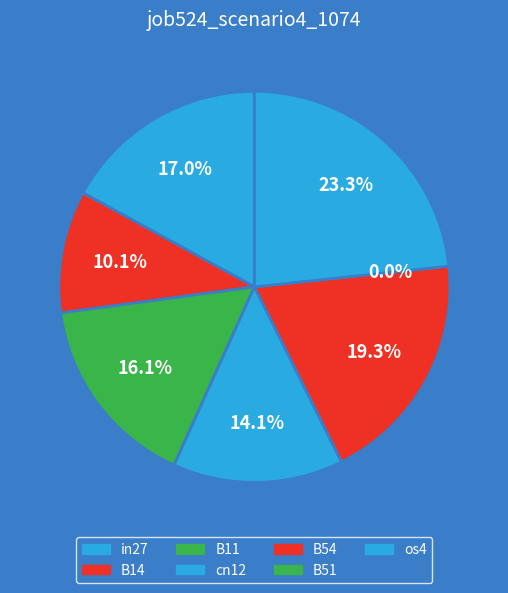

Which slice is the largest?

os4